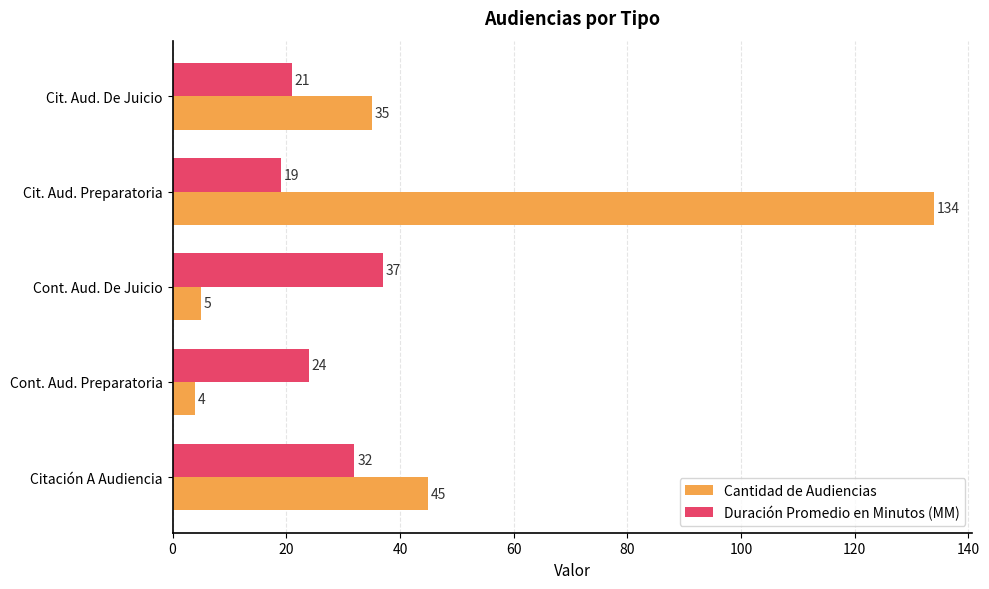

What is the average value of the Cantidad de Audiencias series?

45